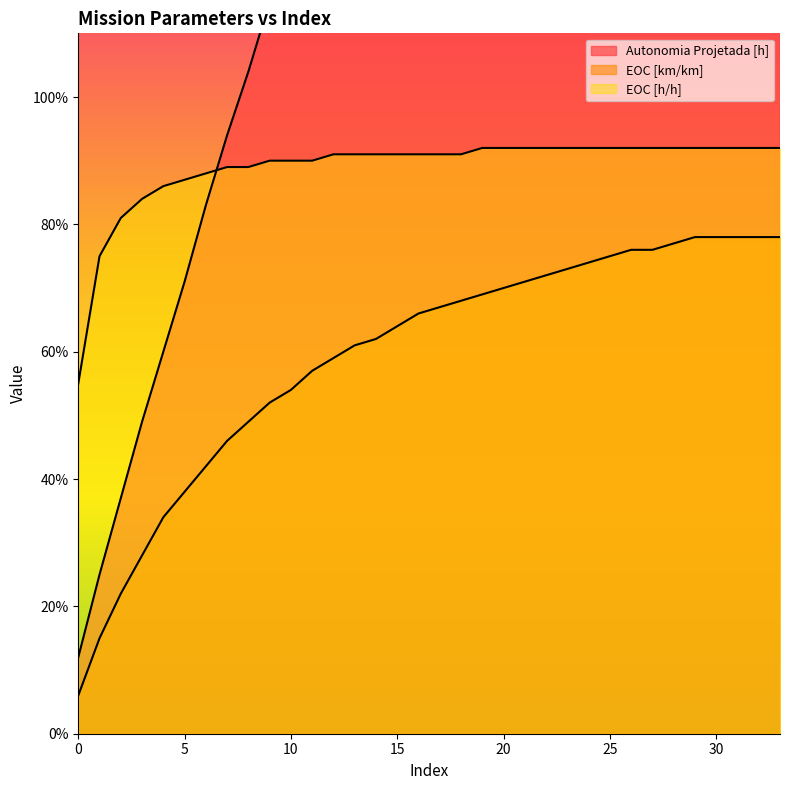

Where does the Autonomia Projetada [h] series first go above 1?

8